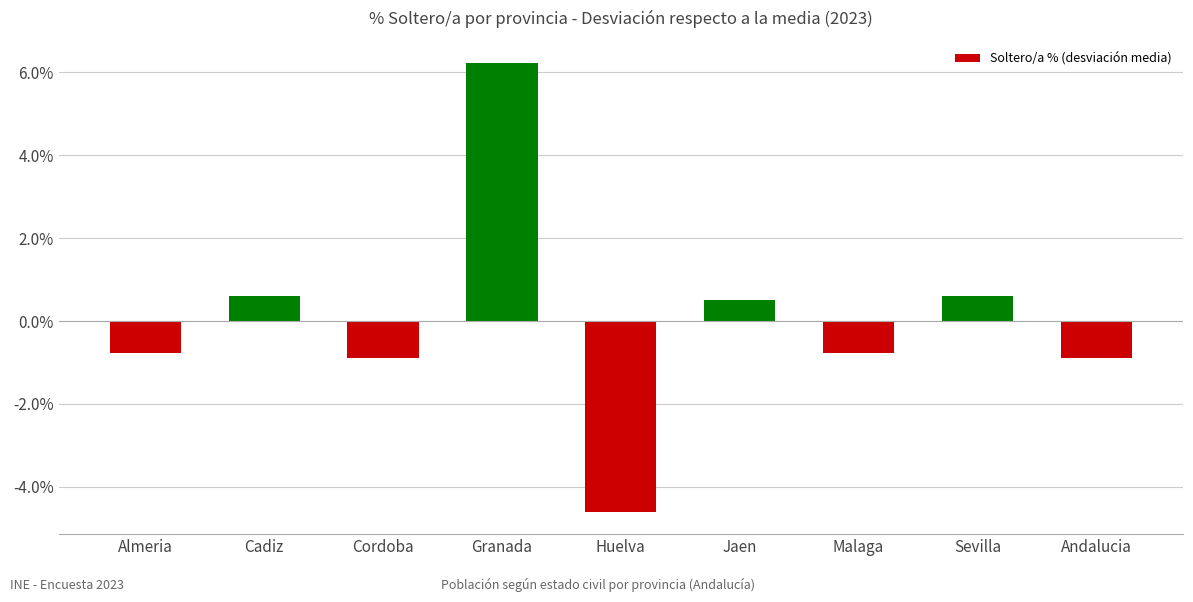

What is the difference between the second highest and second lowest values?

1.5